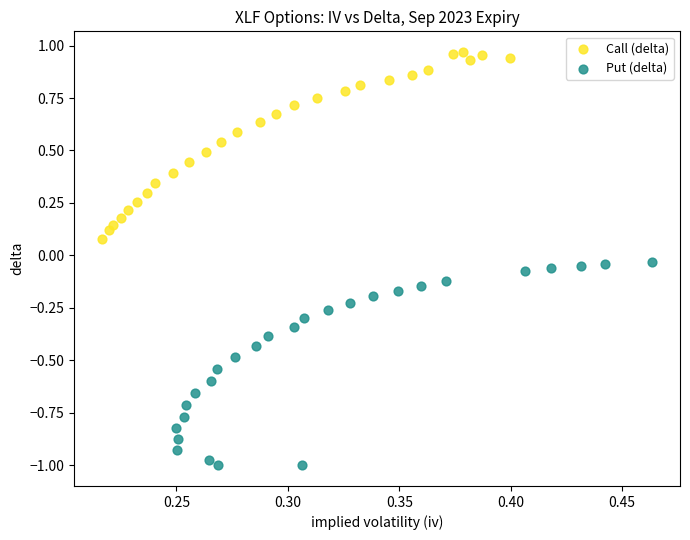

Which series contains the highest Y value?

Call (delta)